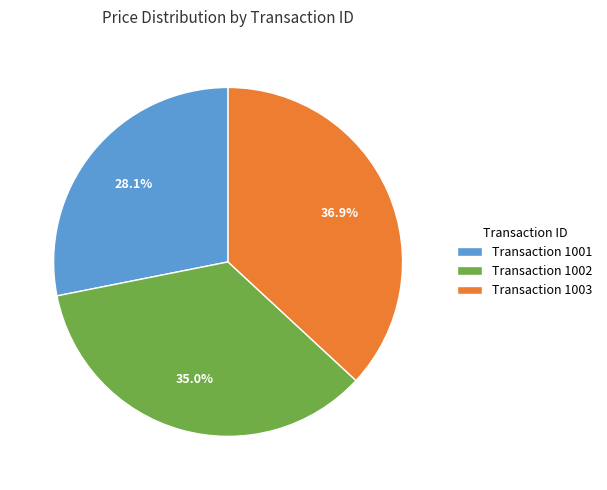

What is the ratio of the value at Transaction 1001 to the value at Transaction 1002?

0.8